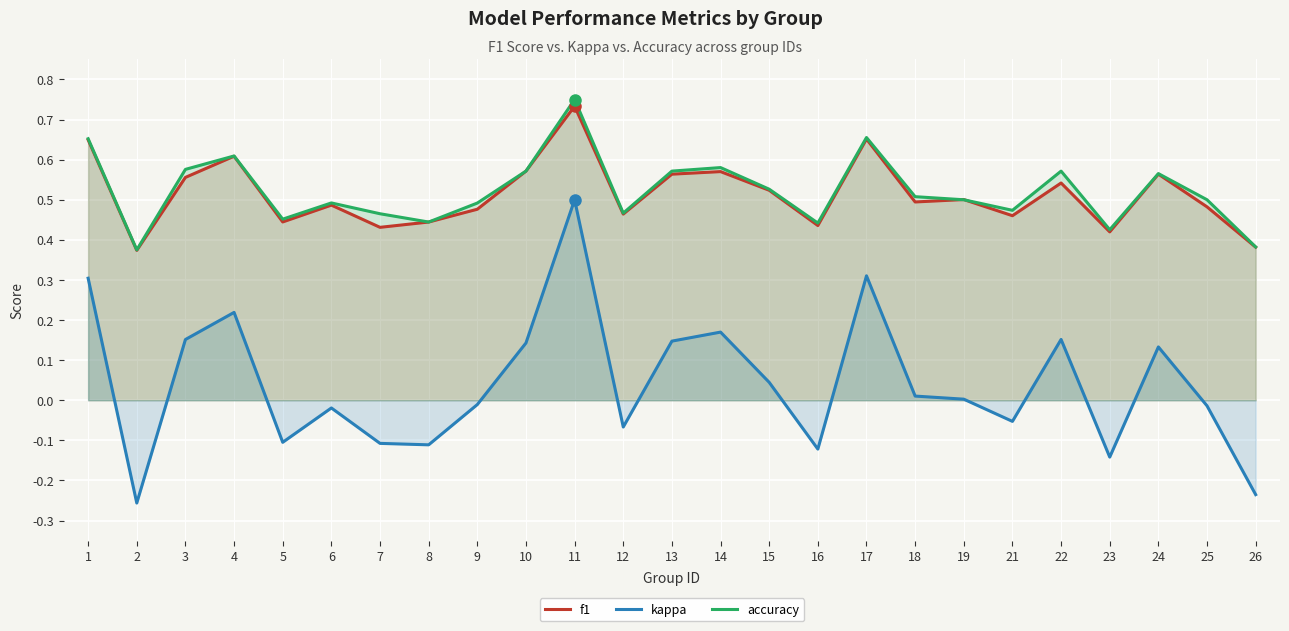

Which series has the largest total across all categories?

accuracy